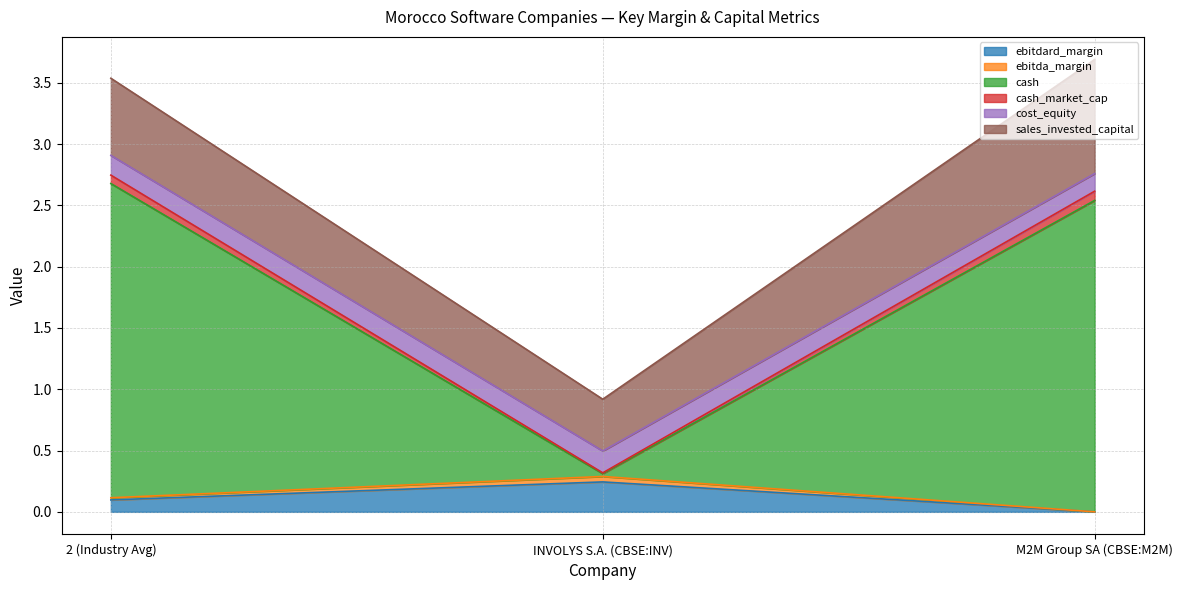

Does the chart display data point markers on the line(s)?

No